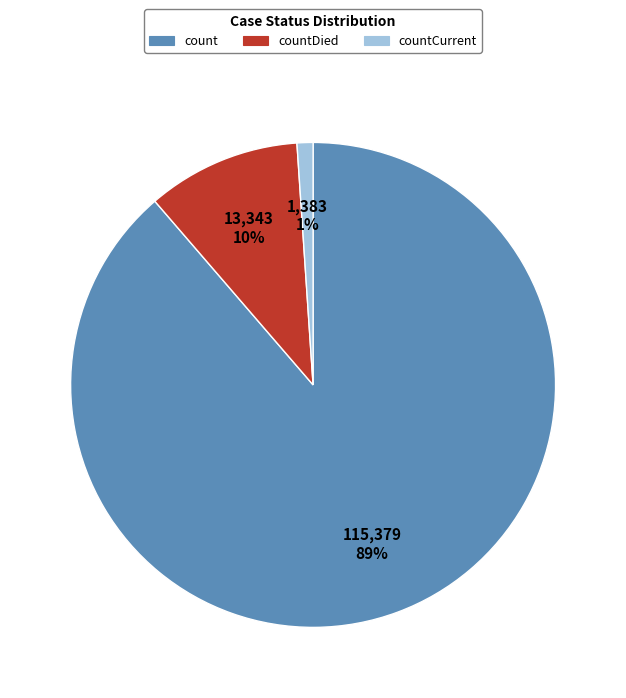

Is the sum of count and countDied greater than half?

Yes